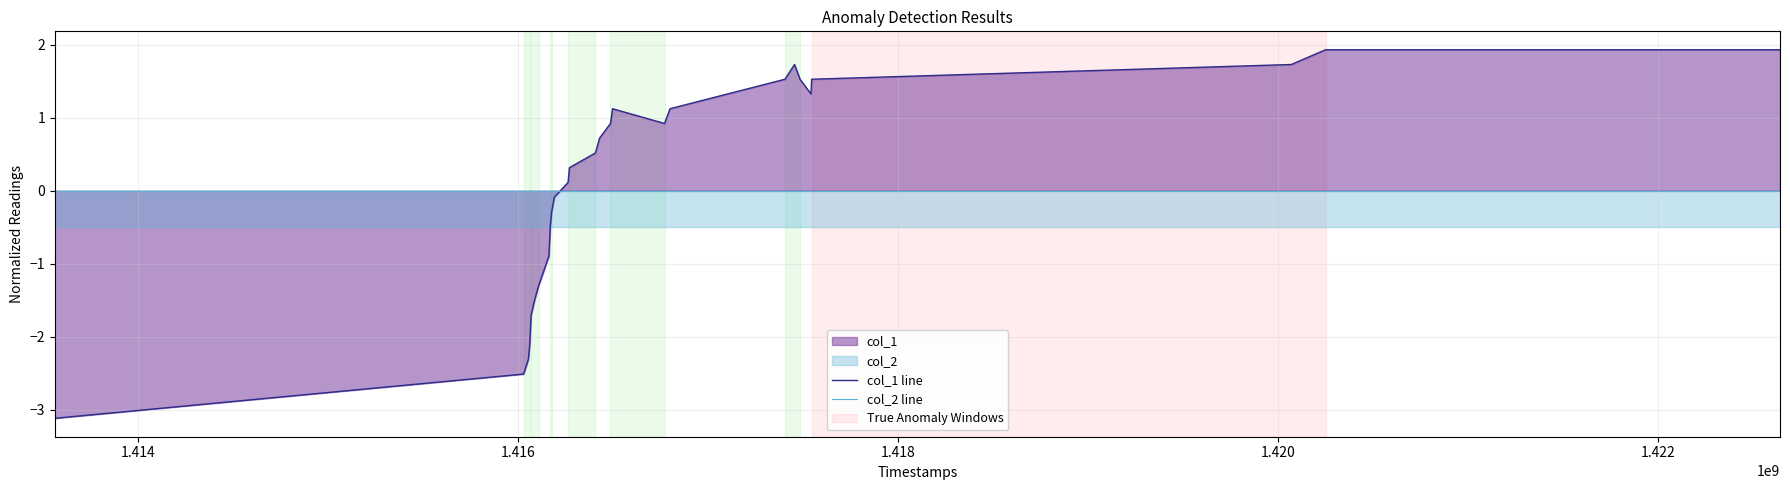

How many negative values does the col_1 line series have?

13